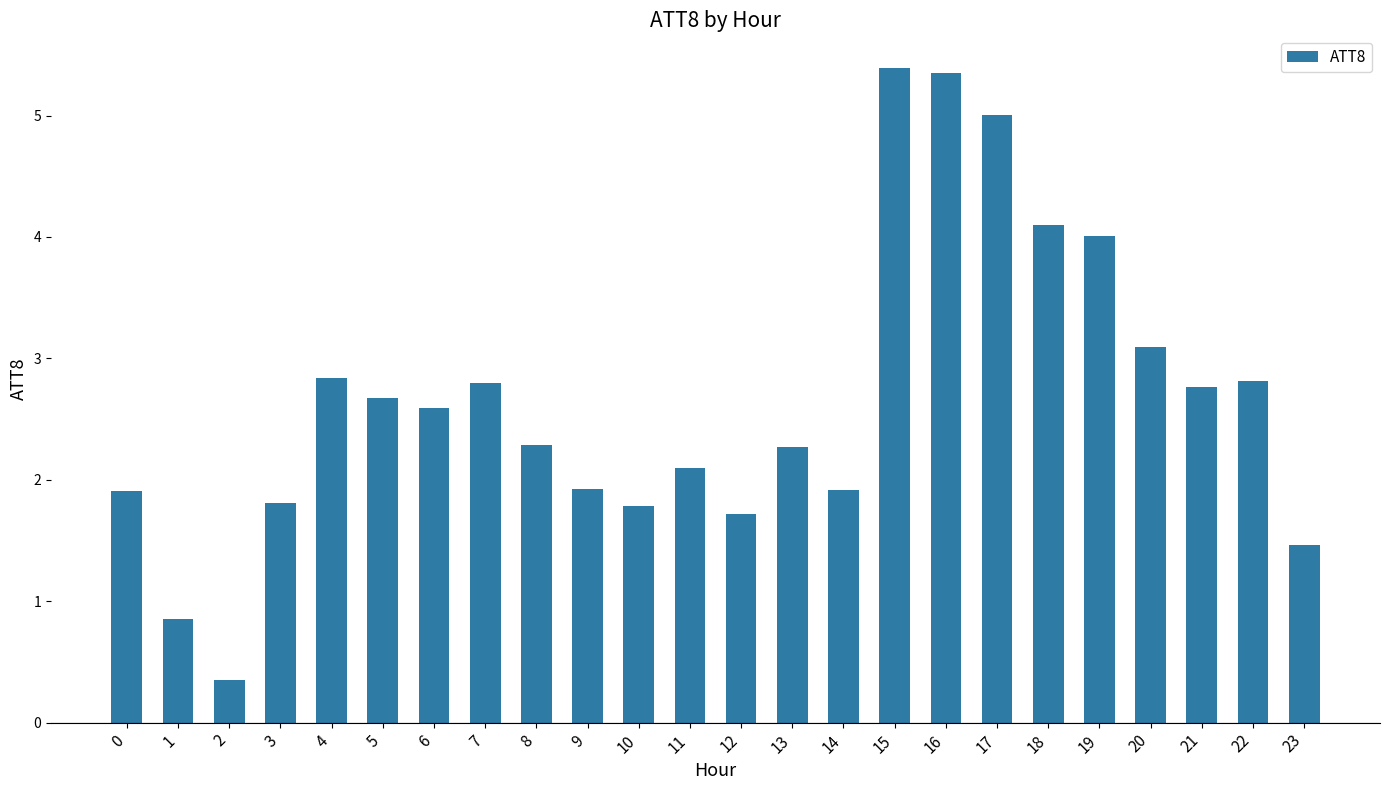

What is the change in value from 0 to 2?

-1.6